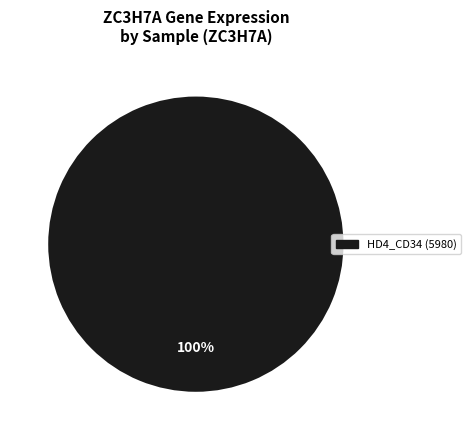

Is there a majority slice in this chart?

Yes